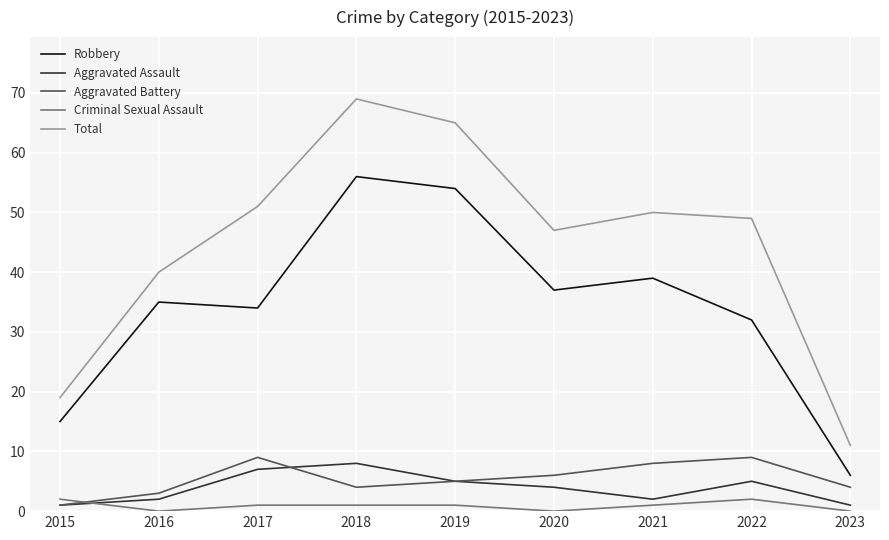

True or false: Aggravated Battery has a value of 5 at 2021.

False